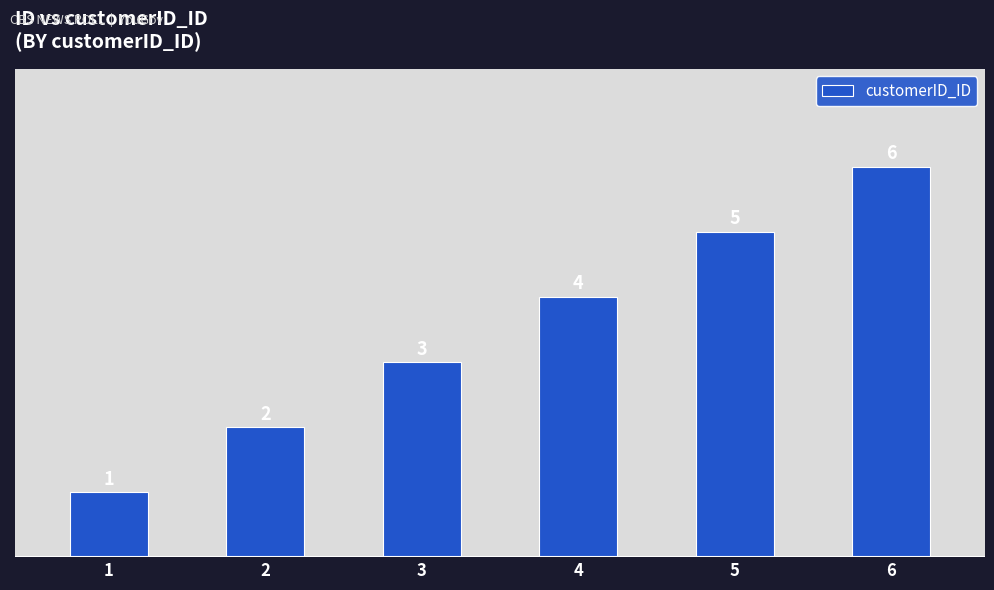

Reading left to right, extract all data points from this chart.

1	2	3	4	5	6